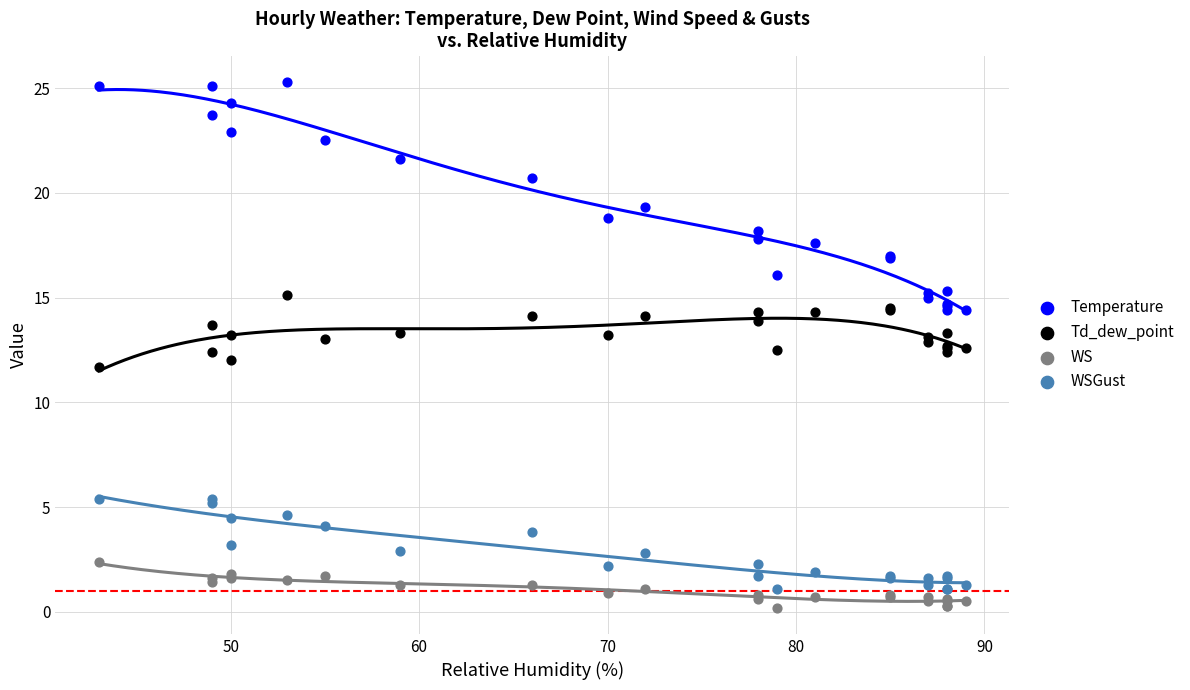

Which series has the widest spread of Y values?

Temperature